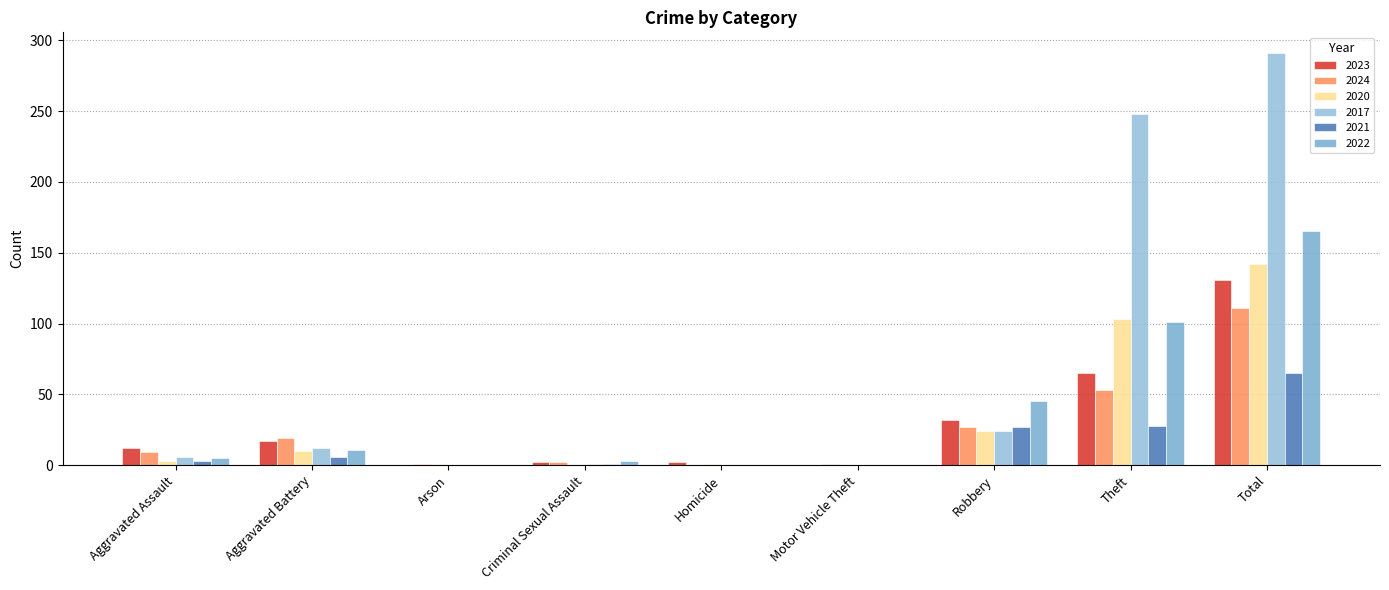

What is the sum of all 2023 values?

261